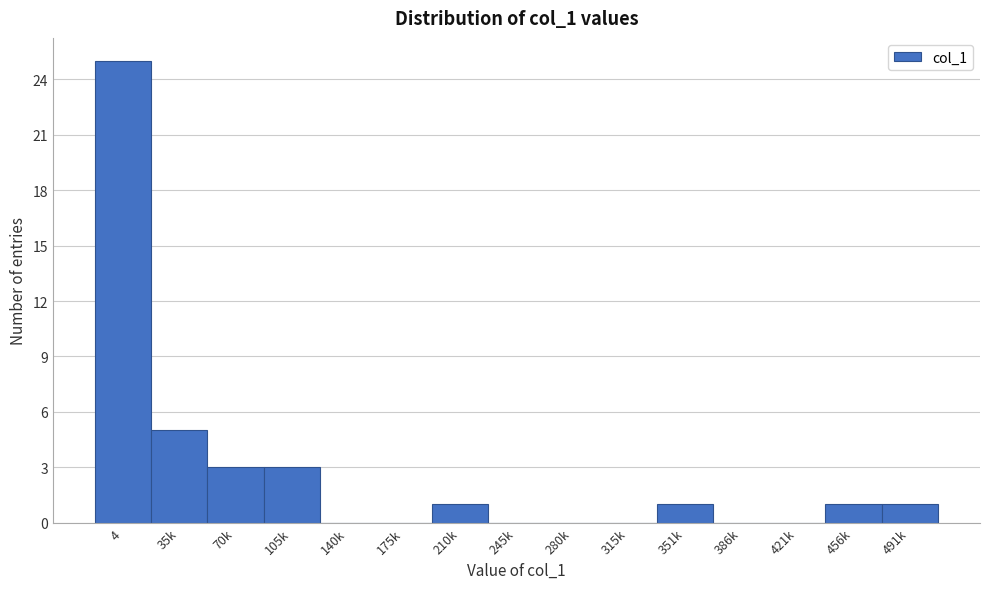

Reading right to left, transcribe all the data shown in this chart.

491k=1	456k=1	421k=0	386k=0	351k=1	315k=0	280k=0	245k=0	210k=1	175k=0	140k=0	105k=3	70k=3	35k=5	4=25